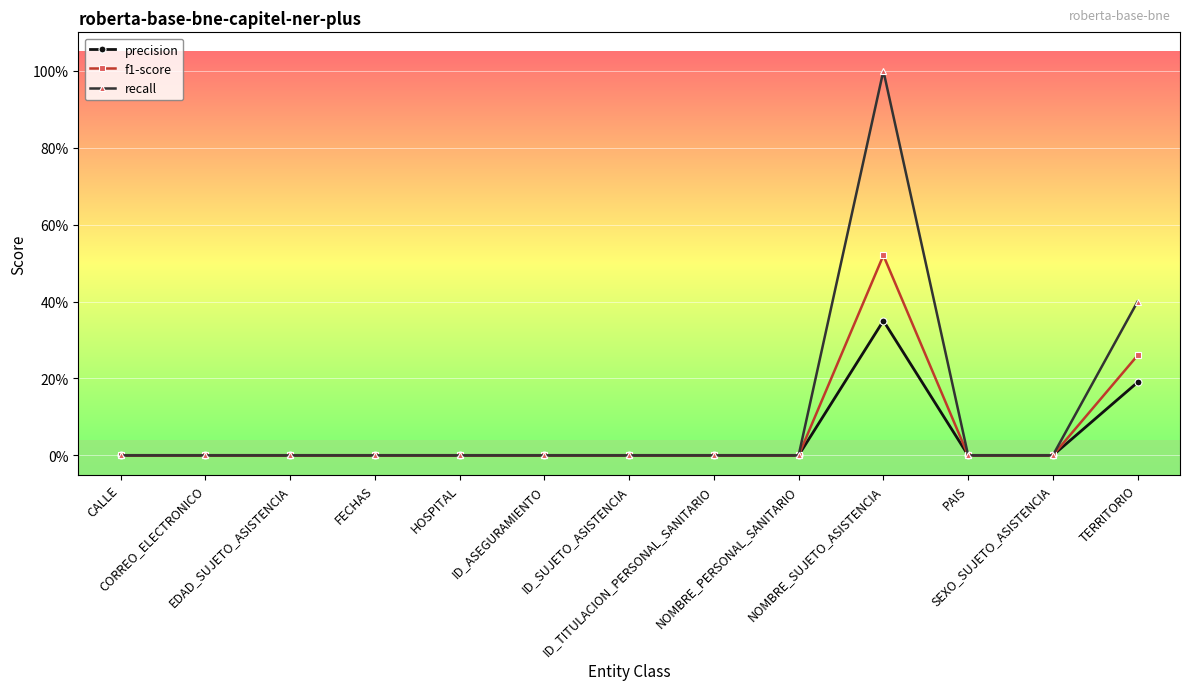

What are all the series names shown in the legend?

precision, f1-score, recall